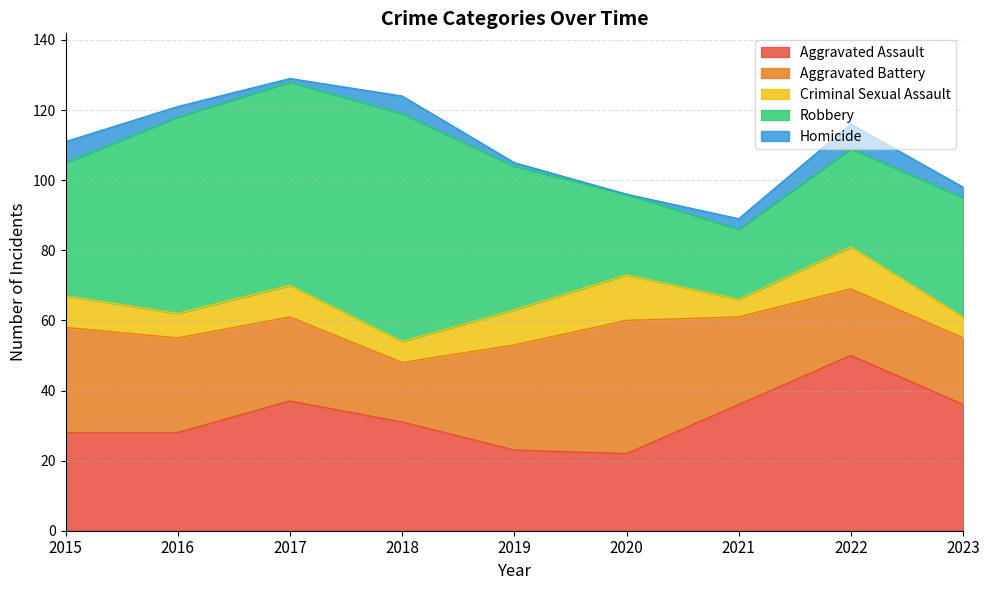

True or false: Criminal Sexual Assault and Aggravated Assault cross at least once.

False